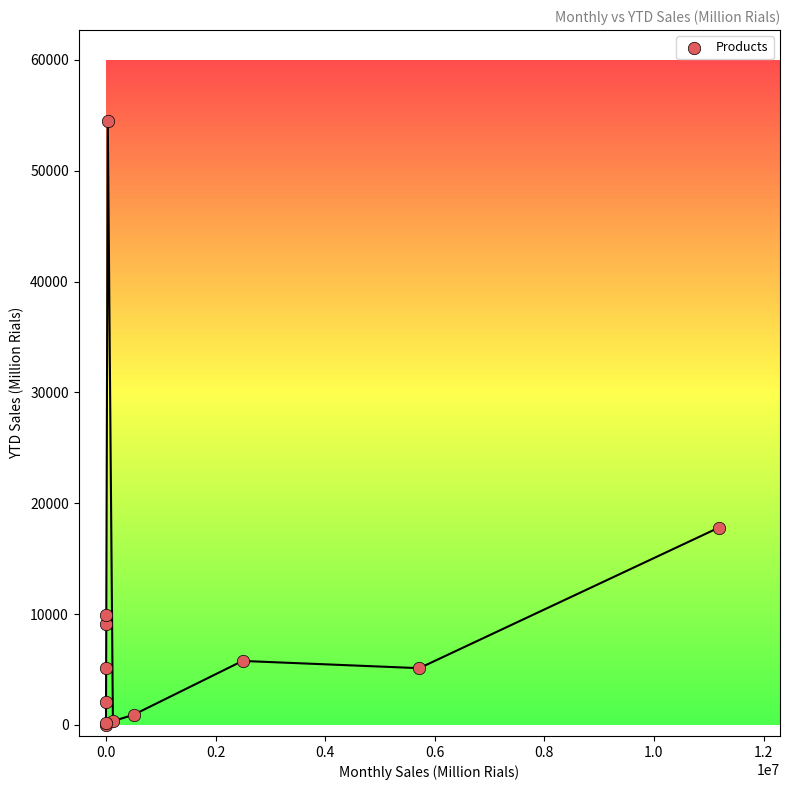

What Y value in the scatter plot is closest to 27256?

17794